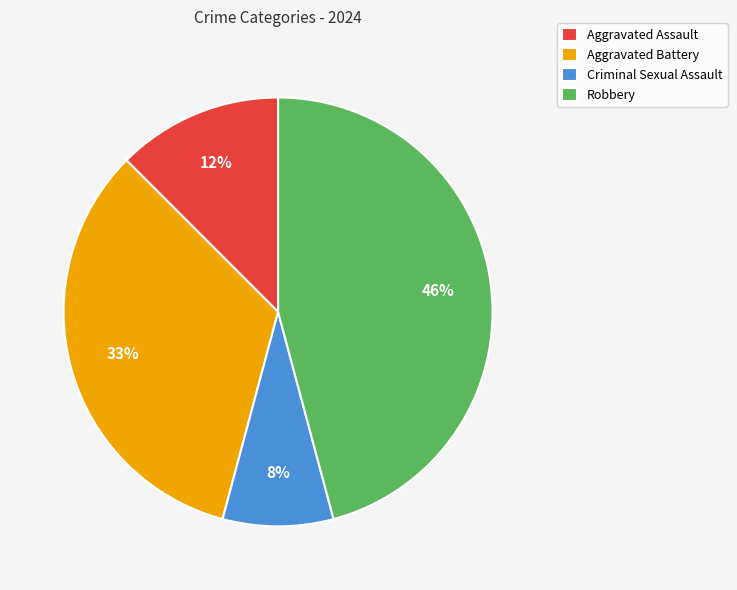

Does any single category account for the majority?

No